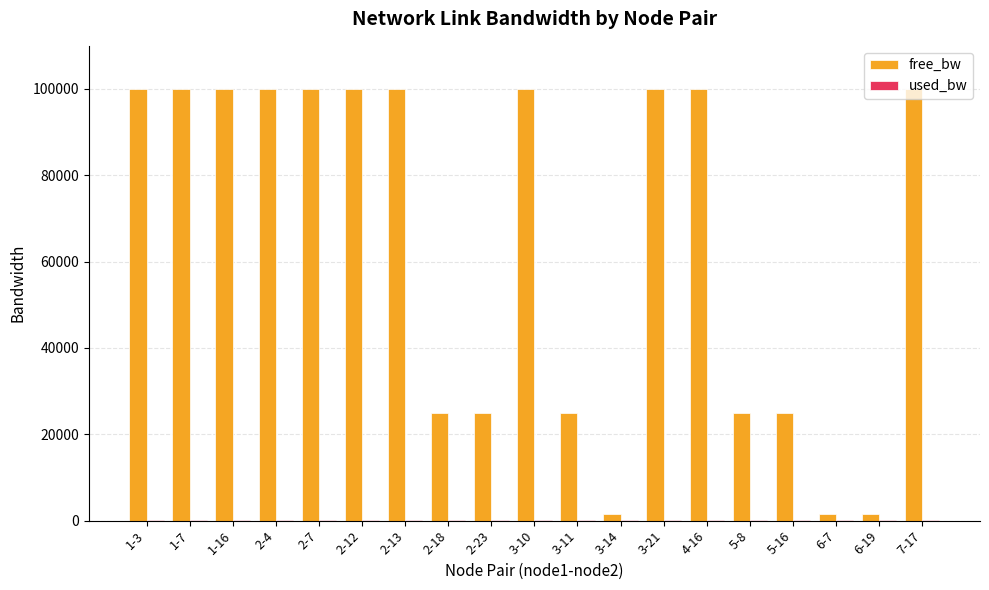

Which series has the largest total across all categories?

free_bw